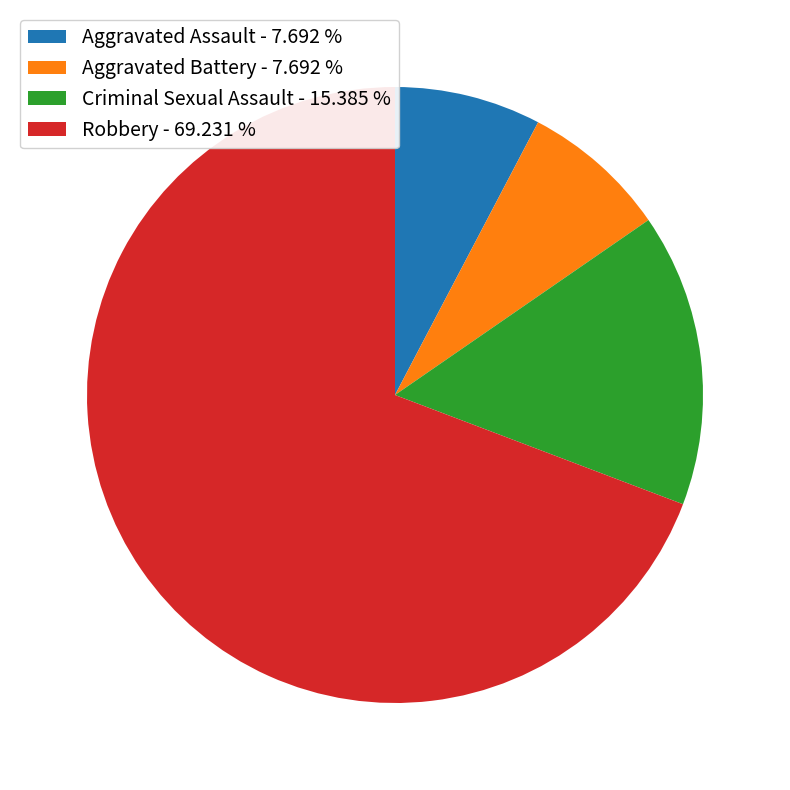

Is the sum of Criminal Sexual Assault - 15.385 % and Aggravated Battery - 7.692 % greater than half?

No